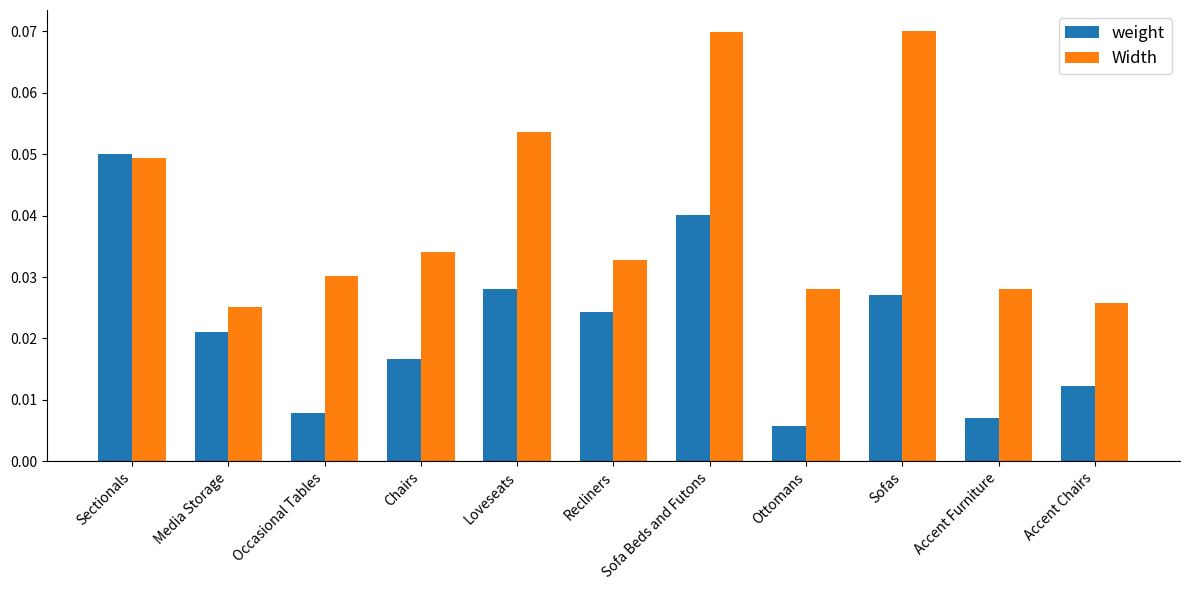

List the series in order of their overall mean, highest first.

Width, weight